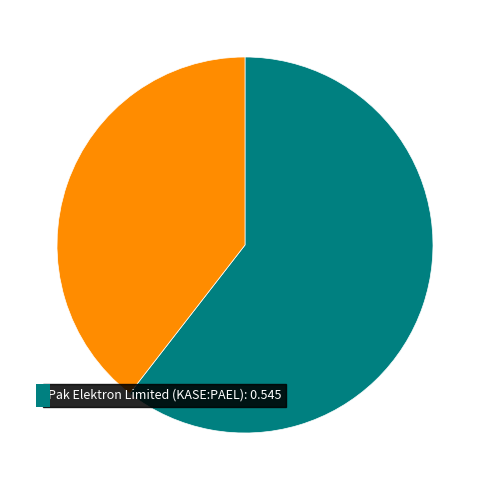

Is there any slice that represents more than half of the pie?

Yes